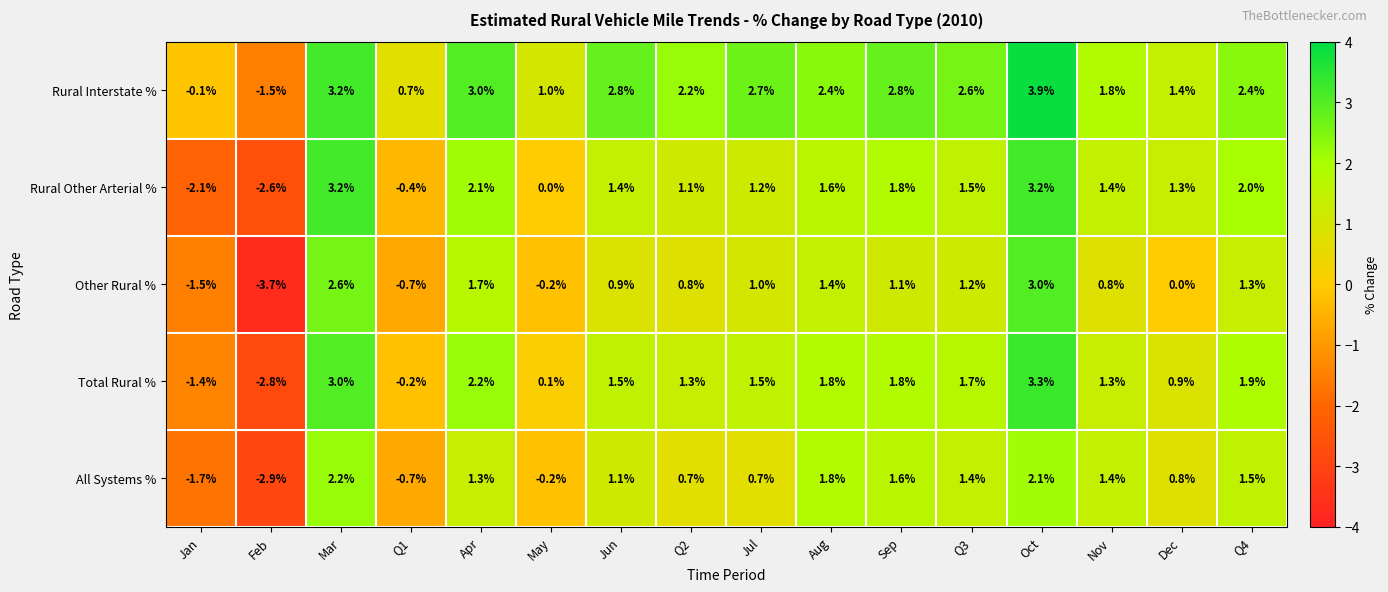

What is the sum of all Other Rural % values?

9.7